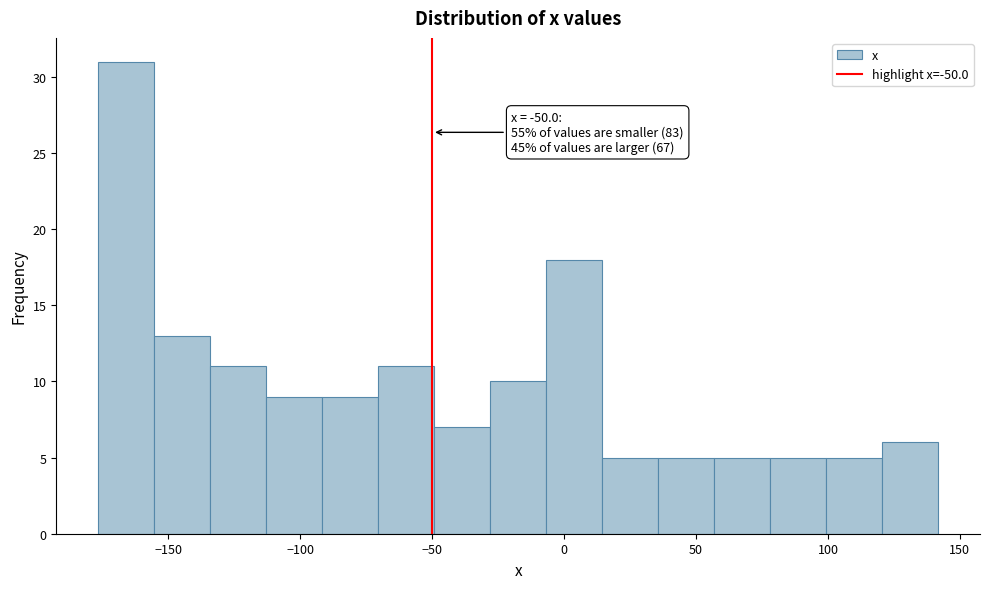

Over which range of the x-axis is the bar tallest?

-175 to -155